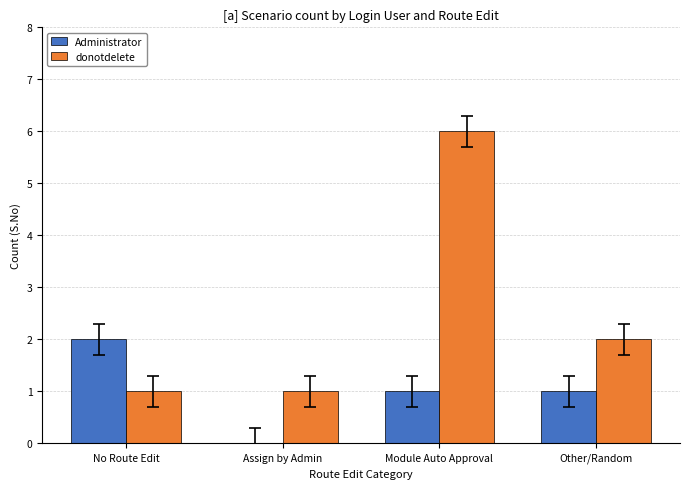

How many series are shown in this chart?

2